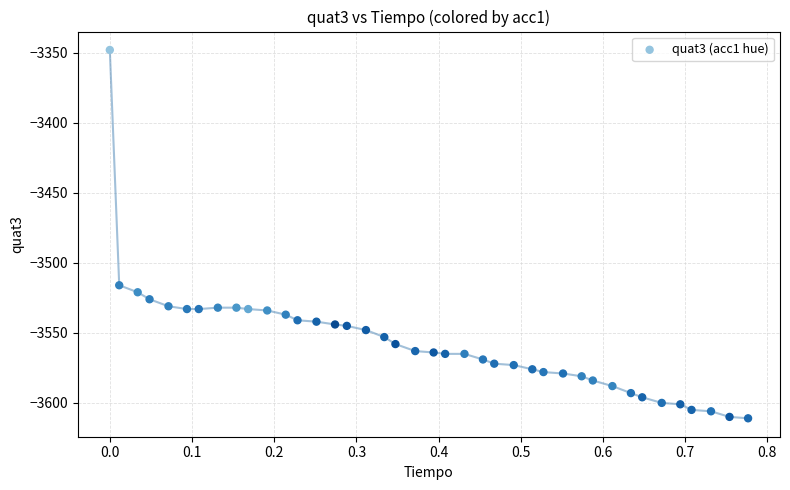

What is the range of Y values (max minus min)?

263